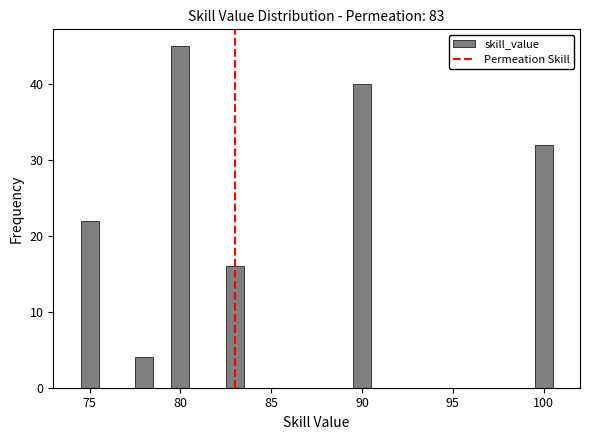

Around what value on the x-axis is the tallest bar? Give the approximate position of its centre, as read against the axis.

80.0